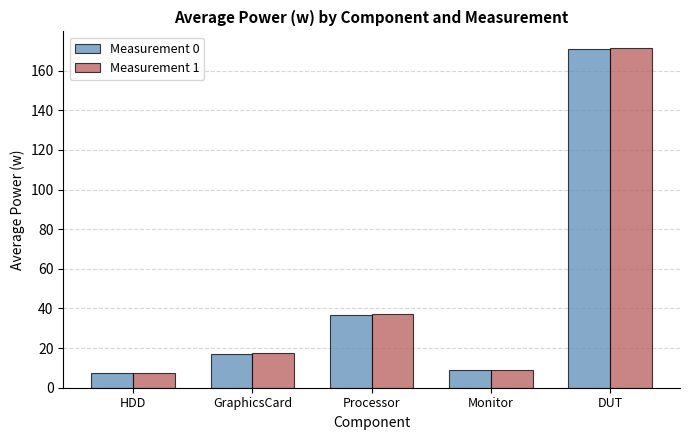

At how many categories does at least one series exceed 137?

1